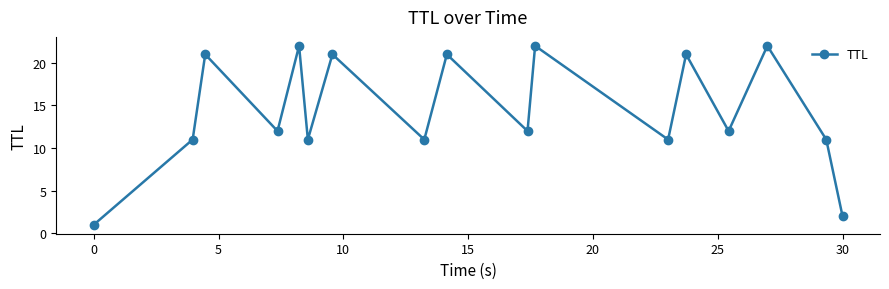

How many lines are shown in the chart?

1